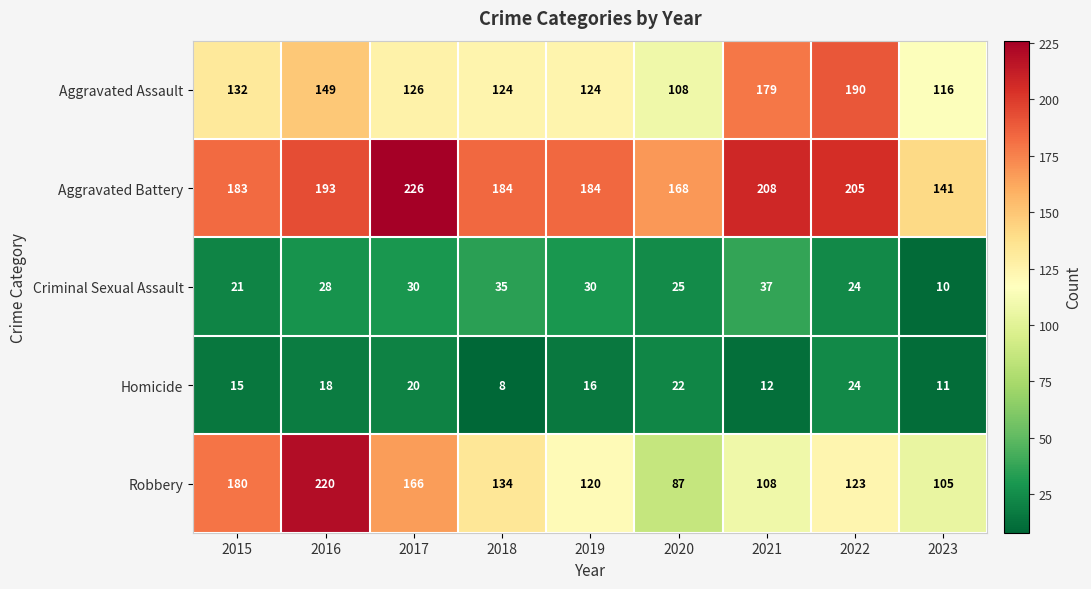

At how many categories does at least one series exceed 158?

8